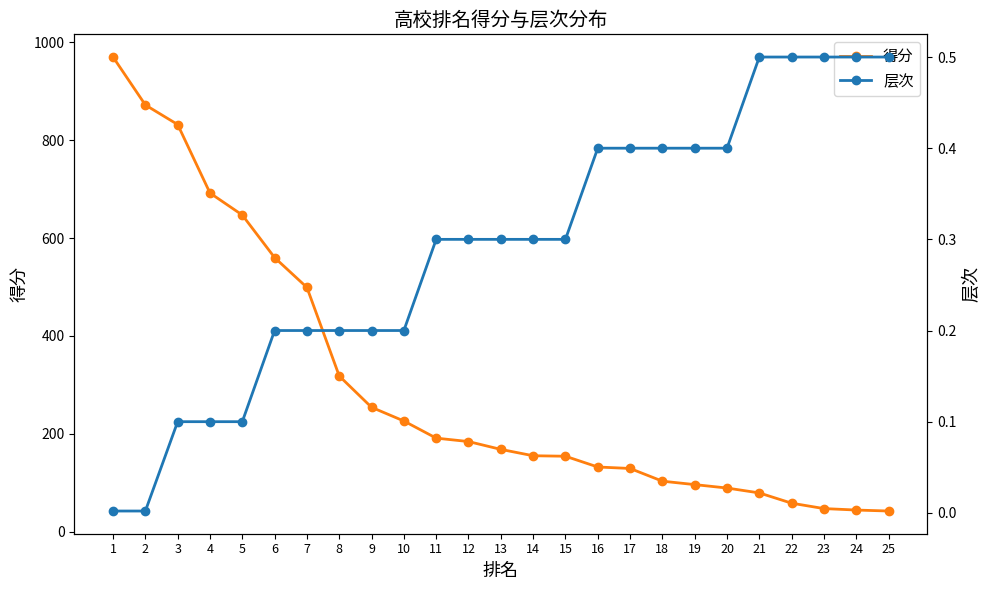

Reading right to left, transcribe all the data shown in this chart.

得分: 42.0	44.0	47.0	58.0	79.0	89.0	96.0	103.0	129.0	132.0	154.0	155.0	168.0	184.0	191.0	226.0	254.0	318.0	499.0	560.0	647.0	692.0	832.0	872.0	970.0
层次: 0.5	0.5	0.5	0.5	0.5	0.4	0.4	0.4	0.4	0.4	0.3	0.3	0.3	0.3	0.3	0.2	0.2	0.2	0.2	0.2	0.1	0.1	0.1	0.0	0.0